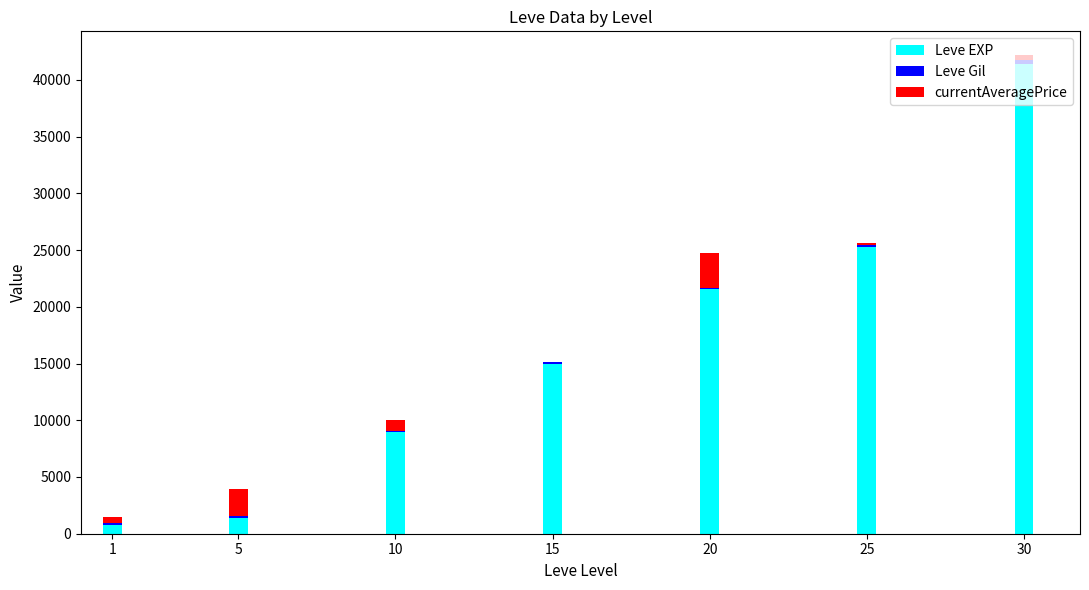

Are the bars grouped side by side (vs. stacked)?

No